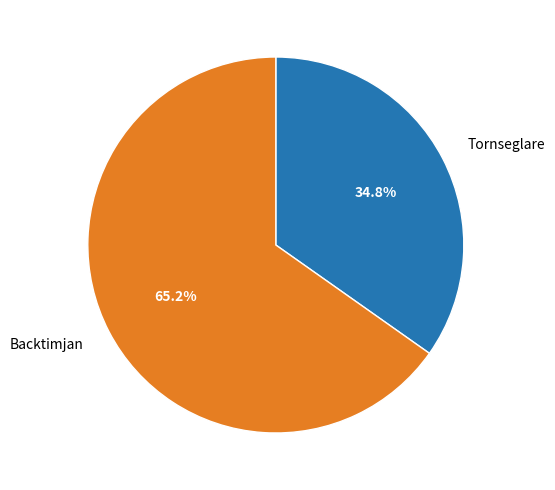

What percentage is NOT represented by Tornseglare?

65.2%